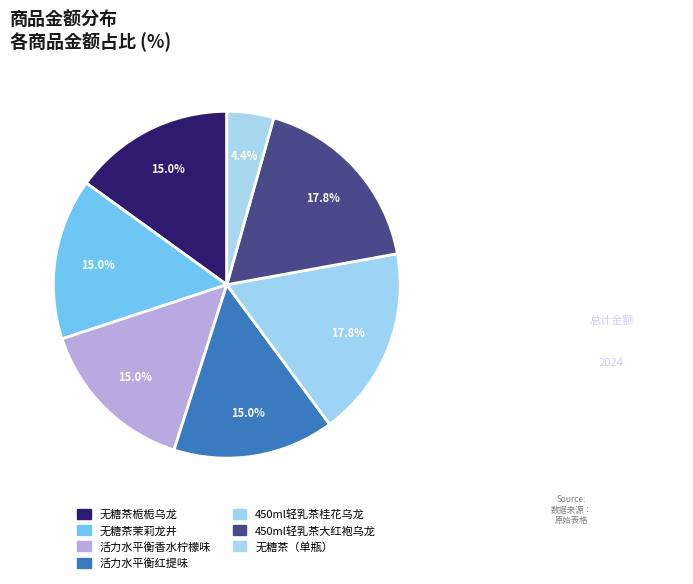

What is the ratio of the value at 无糖茶茉莉龙井 to the value at 450ml轻乳茶桂花乌龙?

0.8